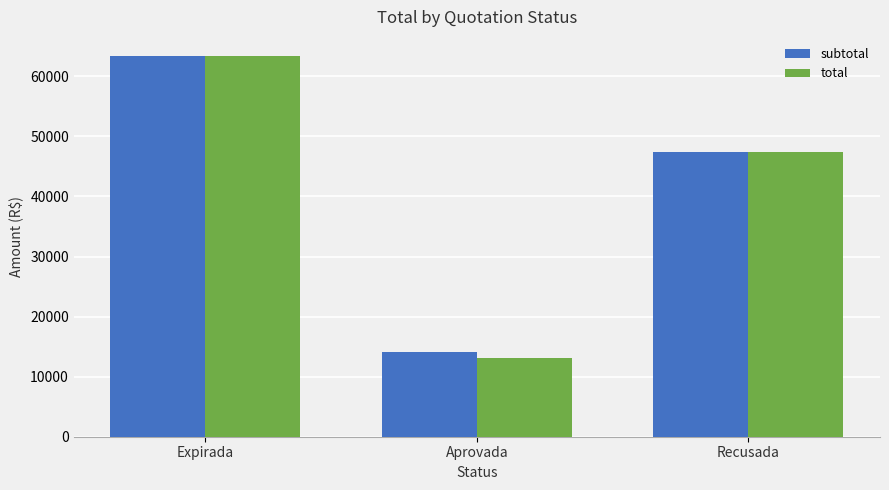

How many values in the total series are below 47370?

1